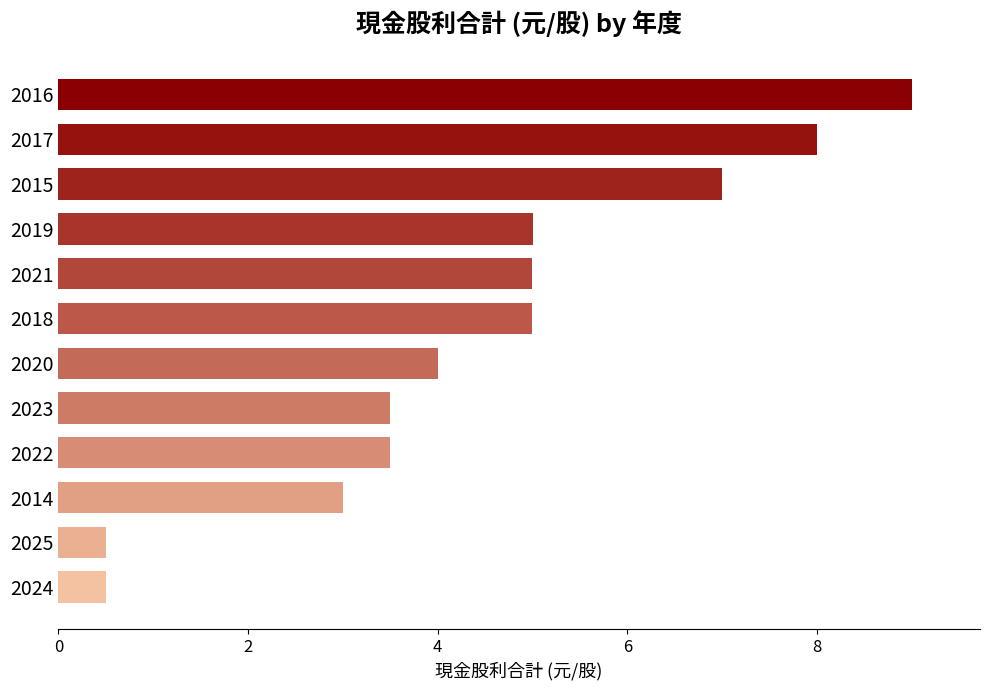

Where is the data nearest to the value 4?

2020